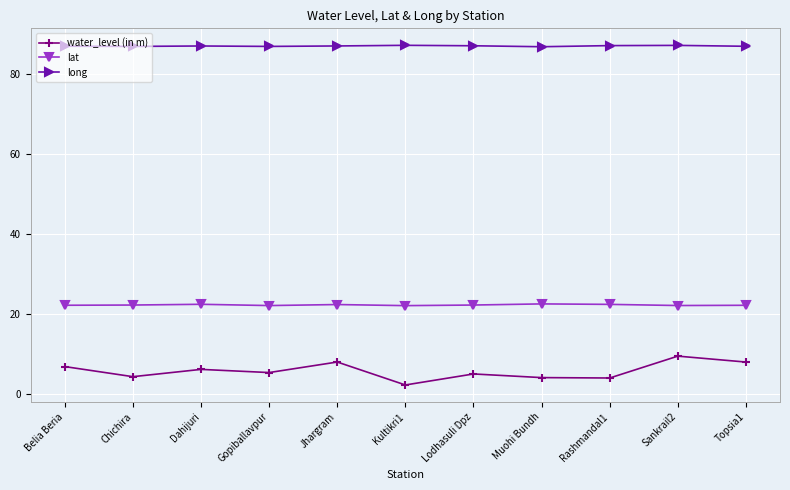

How many lines are shown in the chart?

3